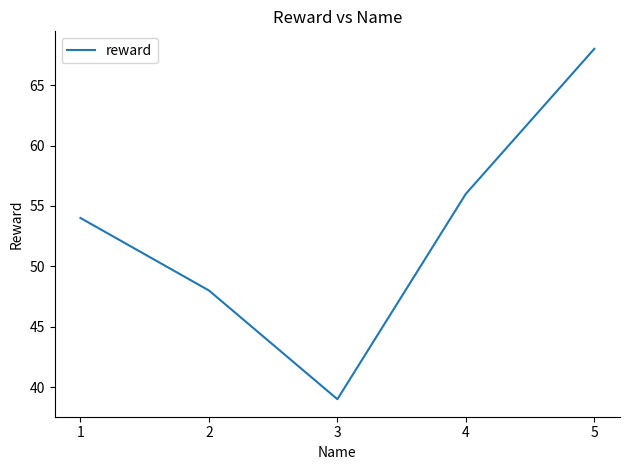

Rank the categories by value from lowest to highest.

3, 2, 1, 4, 5